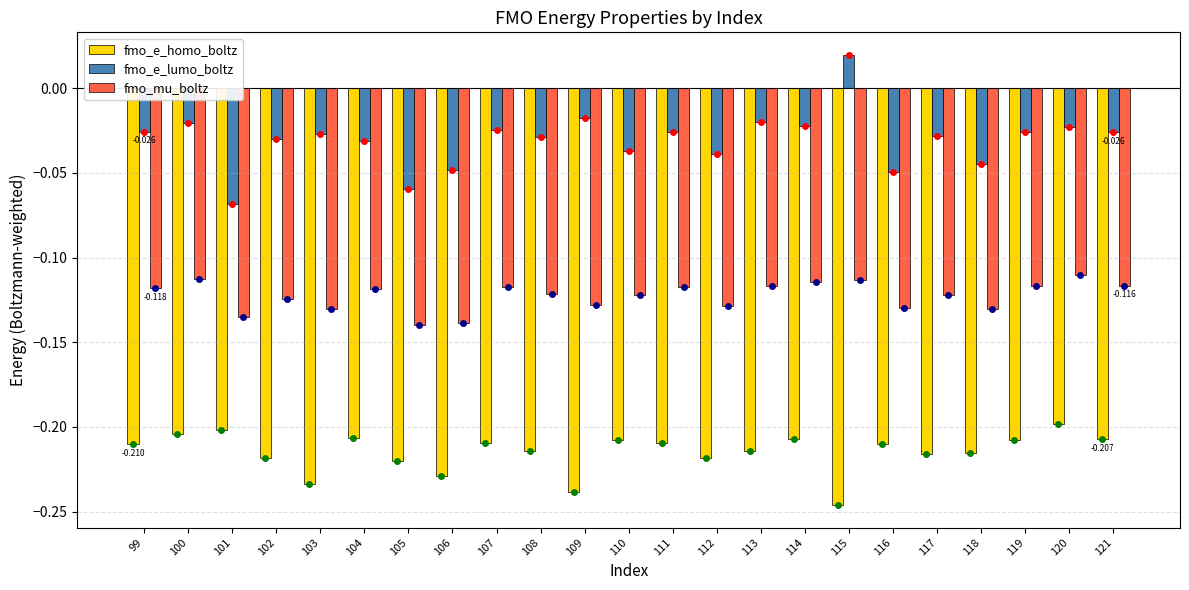

At which category does the chart reach its peak across all series?

115